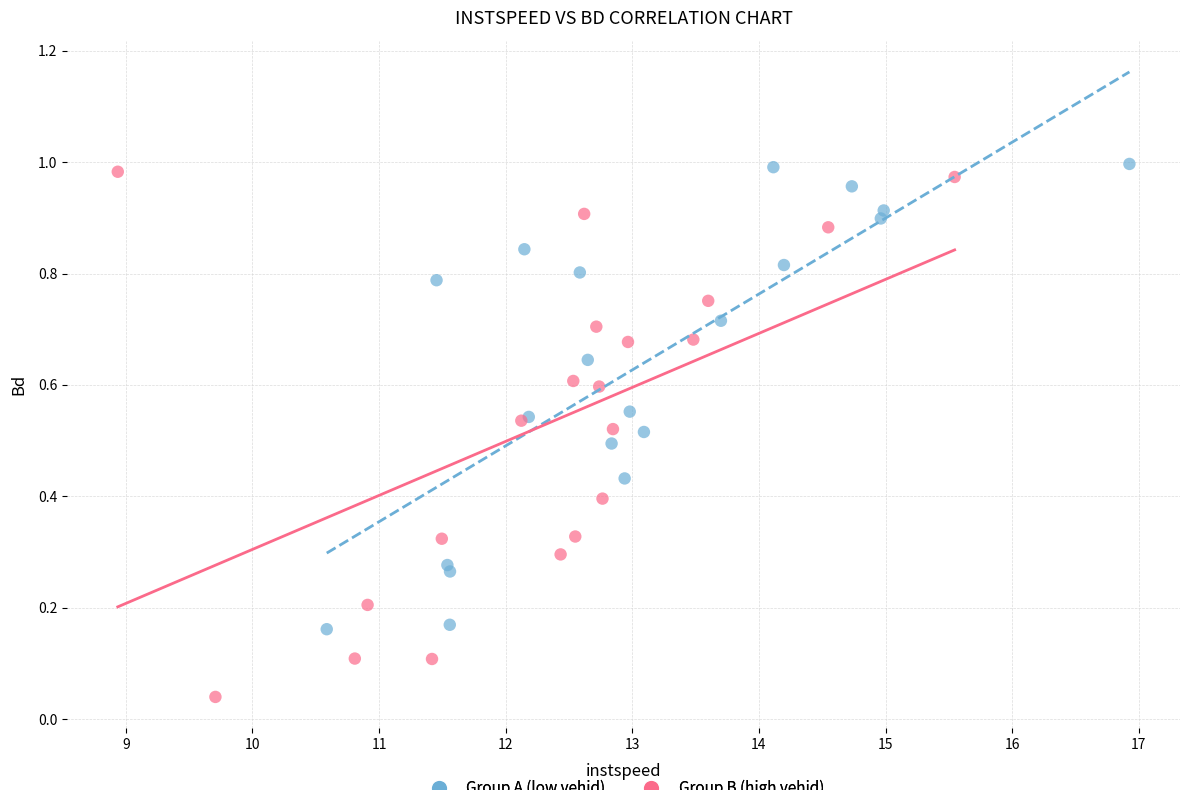

Which series reaches the minimum Y coordinate?

Group B (high vehid)